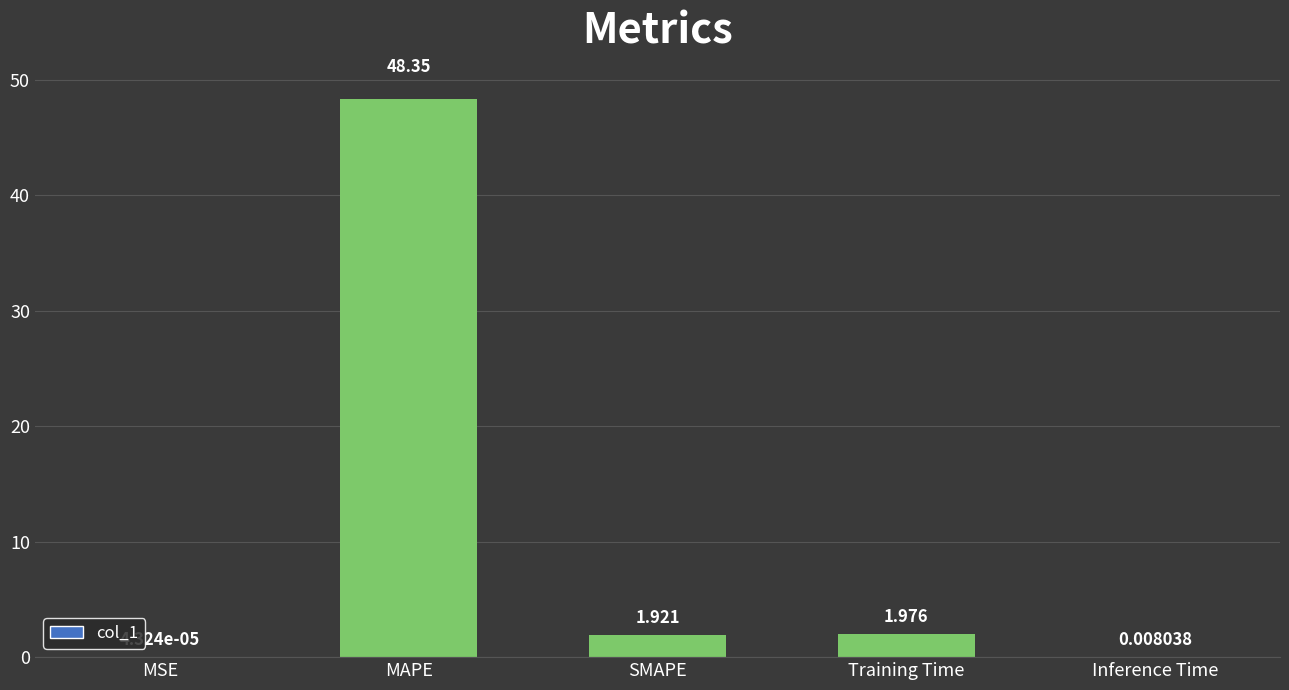

Which has a higher value, SMAPE or MSE?

SMAPE